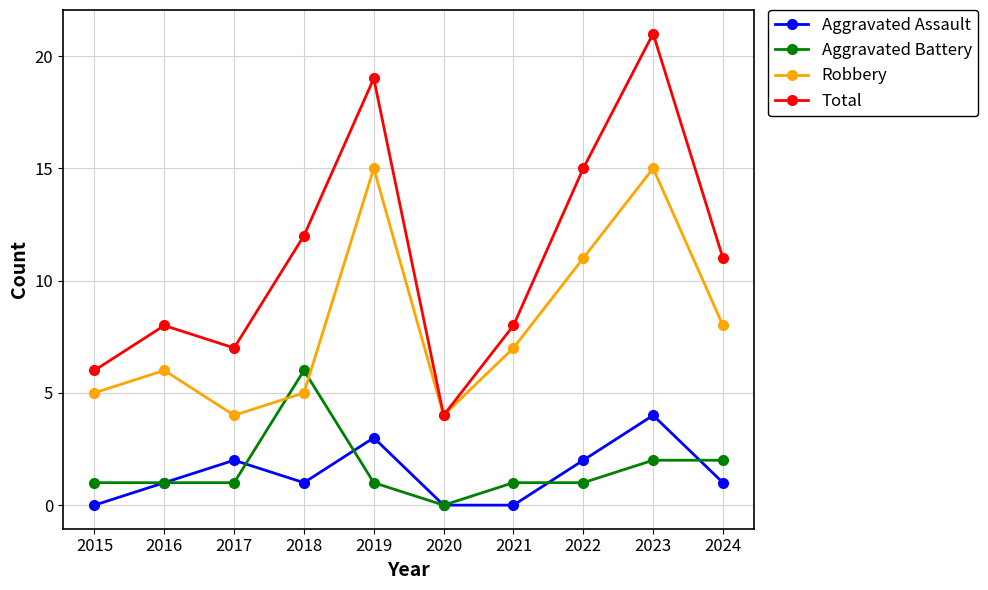

Is the value of Aggravated Battery at 2016 greater than the value of Total at 2019?

No